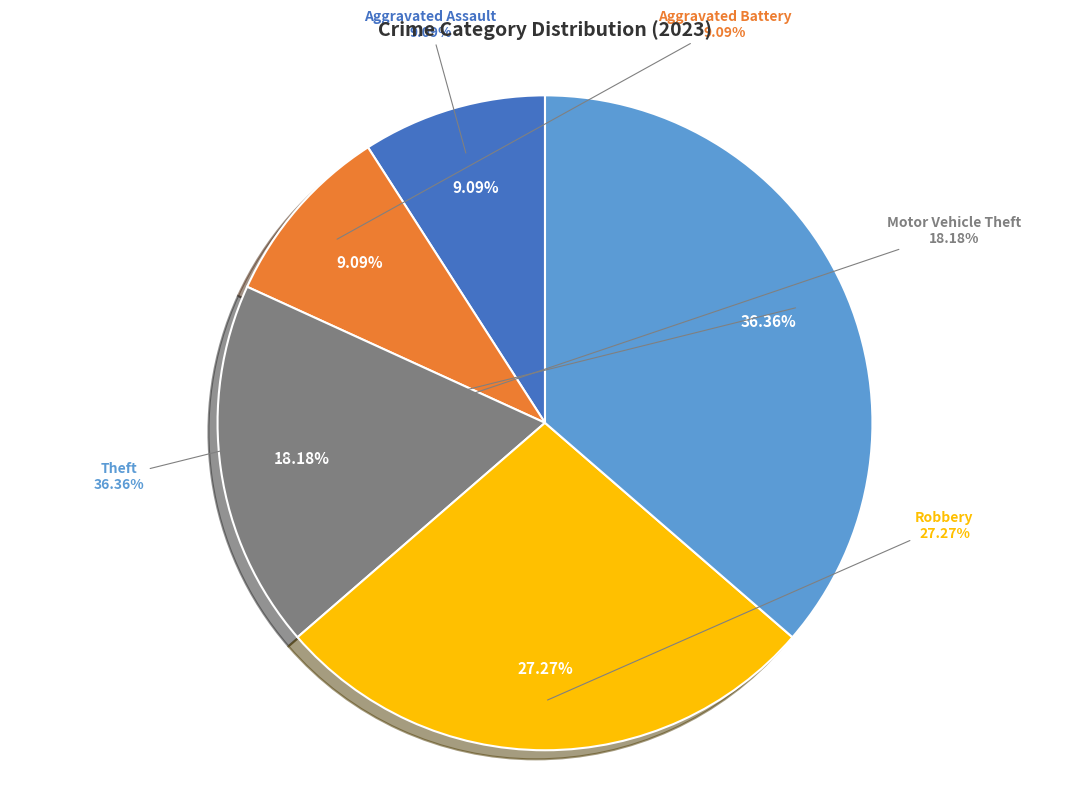

Do Robbery and Aggravated Battery together represent more than half of the pie?

No